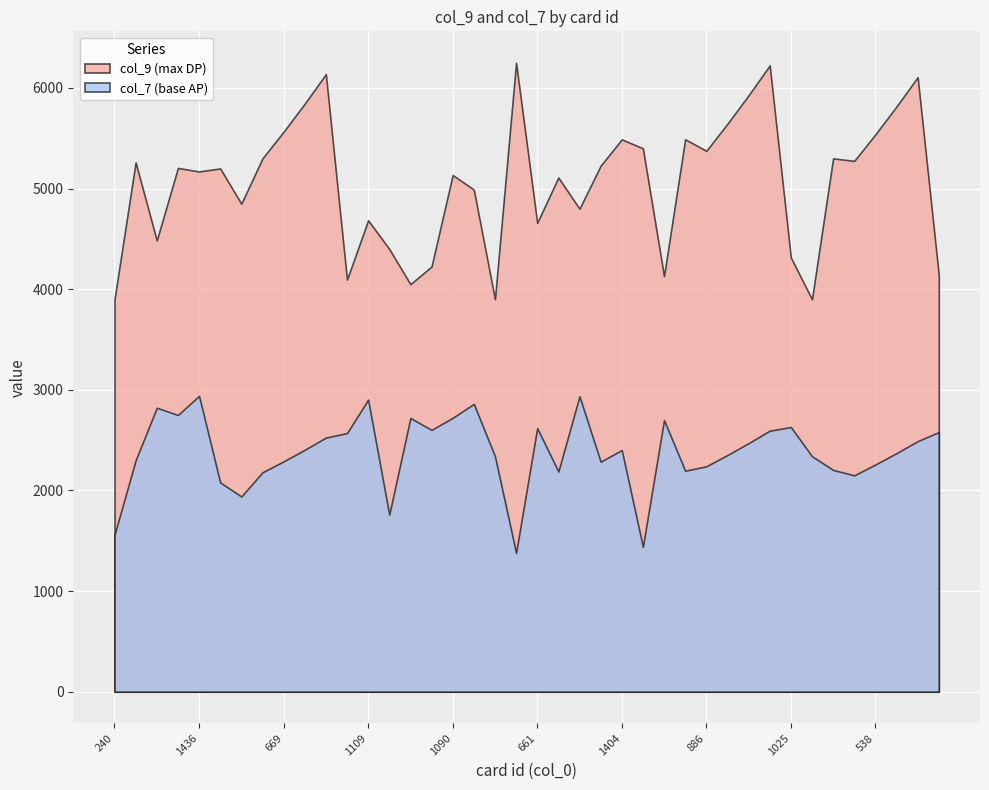

Reading left to right, extract all data points from this chart.

col_9: 240=3900	607=5260	807=4485	1155=5205	1436=5170	266=5200	322=4850	668=5300	669=5565	670=5844	671=6137	773=4095	1109=4685	170=4400	483=4050	912=4225	1090=5135	1178=4990	209=3900	302=6250	661=4660	854=5110	1212=4800	1403=5227	1404=5489	171=5400	530=4130	584=5490	886=5375	887=5644	888=5927	889=6224	1025=4315	174=3900	472=5300	537=5275	538=5539	539=5816	540=6107	828=4140
col_7: 240=1560	607=2300	807=2822	1155=2750	1436=2940	266=2080	322=1940	668=2180	669=2289	670=2404	671=2525	773=2570	1109=2902	170=1760	483=2720	912=2602	1090=2722	1178=2860	209=2340	302=1380	661=2620	854=2188	1212=2936	1403=2286	1404=2401	171=1440	530=2700	584=2196	886=2240	887=2352	888=2470	889=2594	1025=2630	174=2340	472=2204	537=2150	538=2258	539=2371	540=2490	828=2580